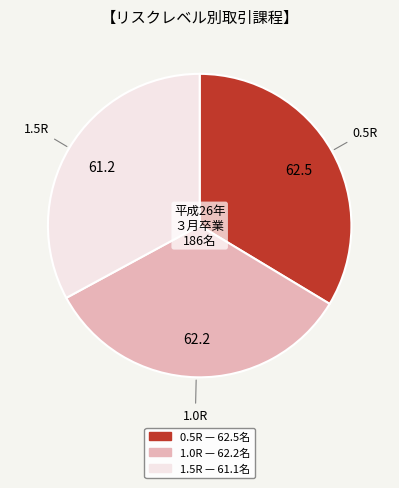

Combined, do 1.5R and 1.0R account for over 50%?

Yes